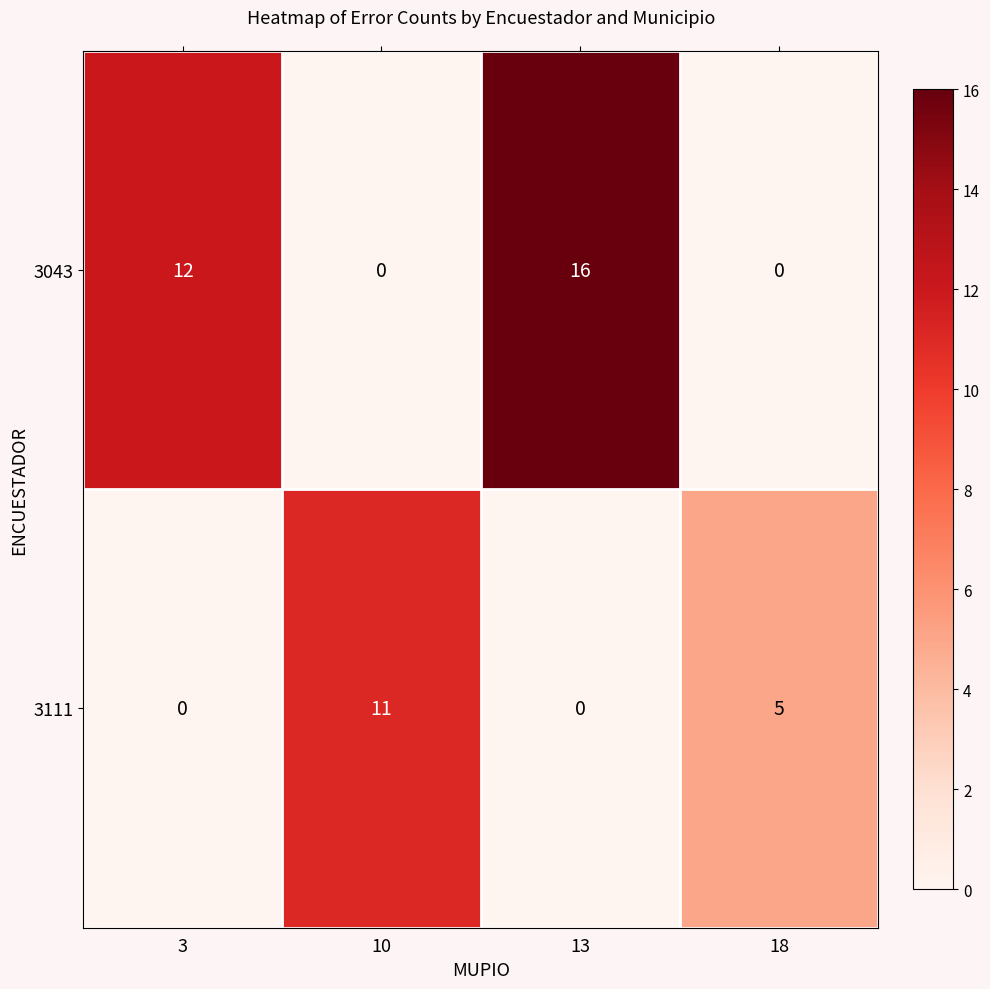

Reading right to left, what are all the values shown in this chart?

3043: 18=0	13=16	10=0	3=12
3111: 18=5	13=0	10=11	3=0